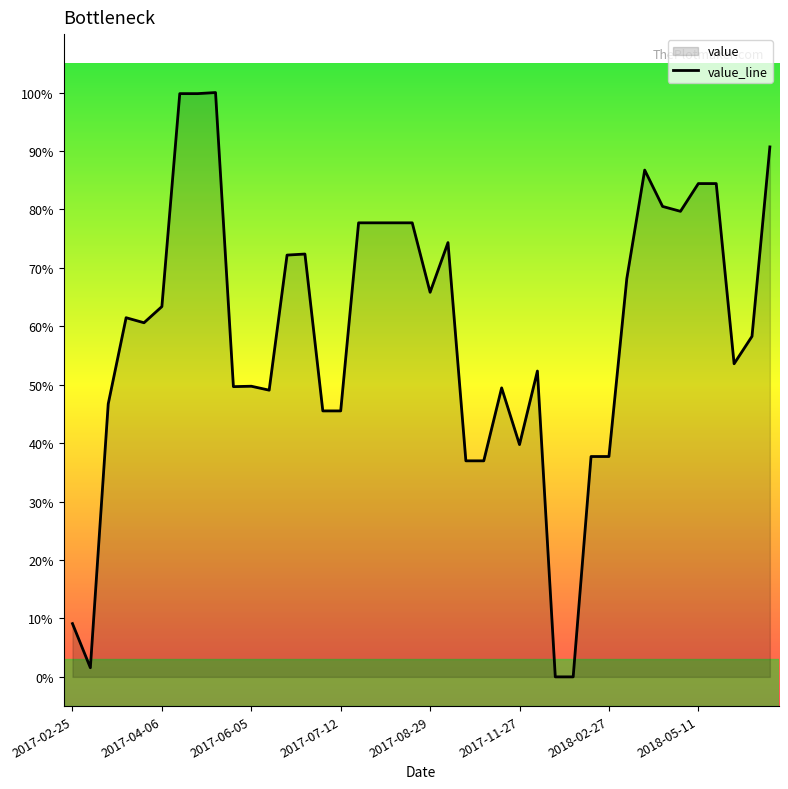

What is the label of the 1st point from the left?

2017-02-25